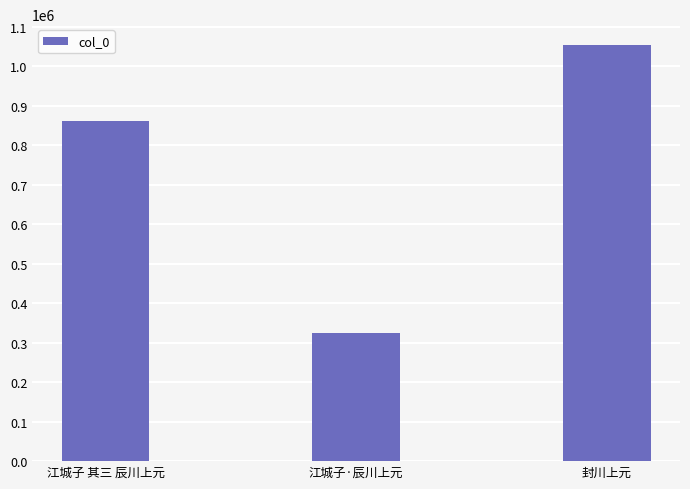

Which label corresponds to the smallest value in the chart?

江城子·辰川上元